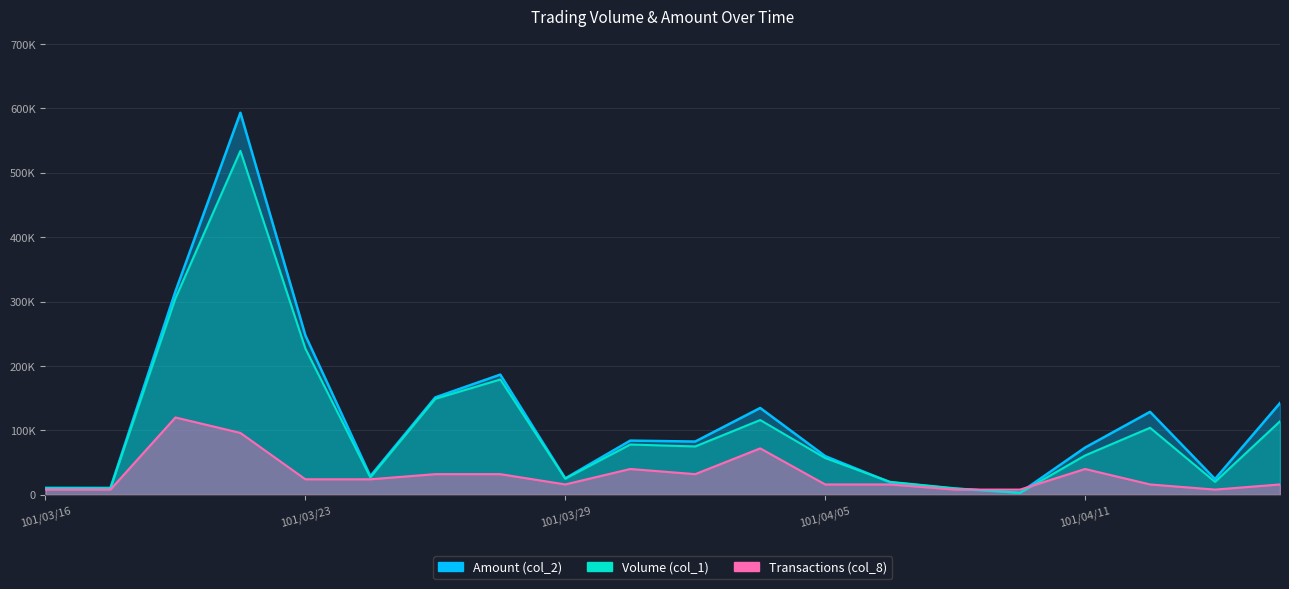

Does the chart have visible grid lines?

Yes